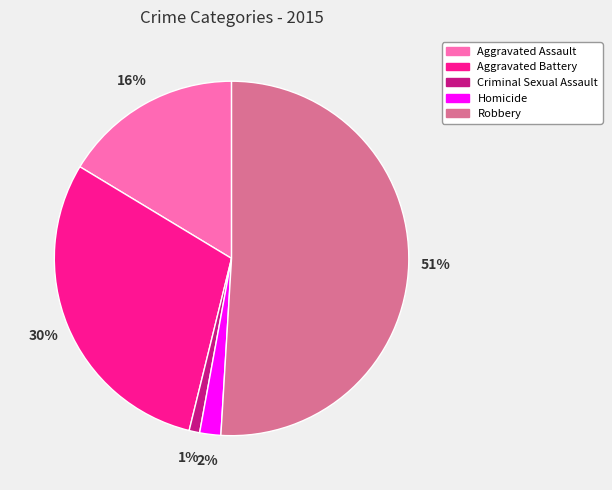

To the nearest percent, what is the average slice percentage?

20%